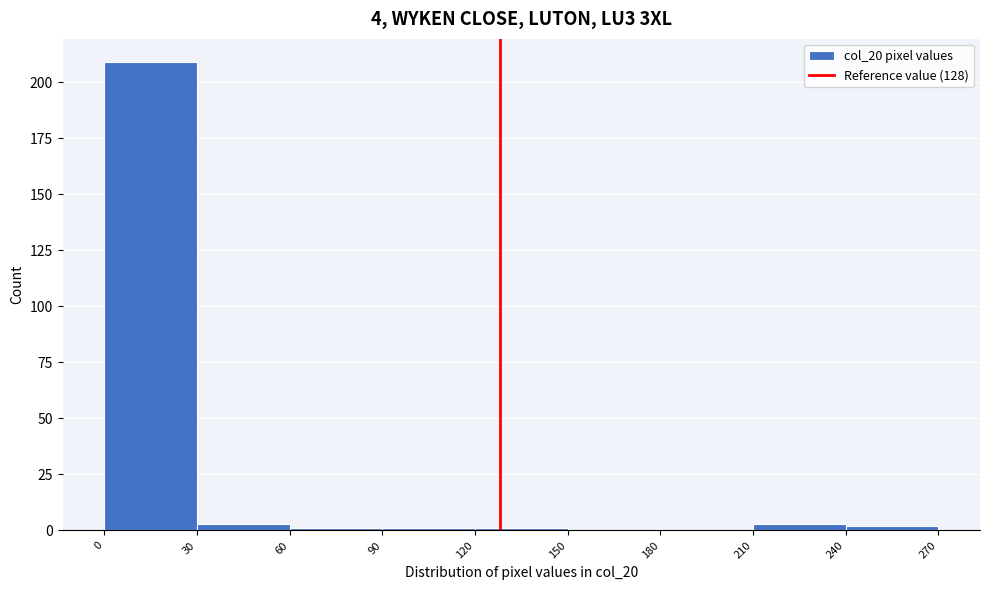

Over which range of the x-axis is the bar tallest?

0 to 30